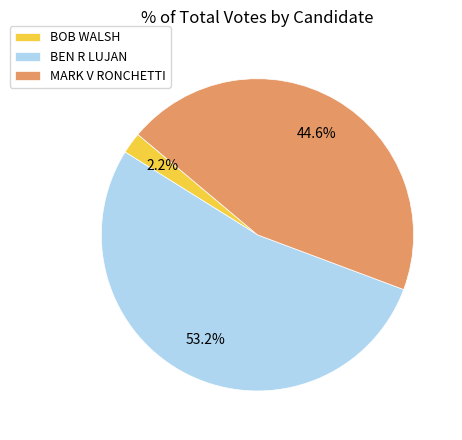

What is the smallest slice in the pie chart?

BOB WALSH